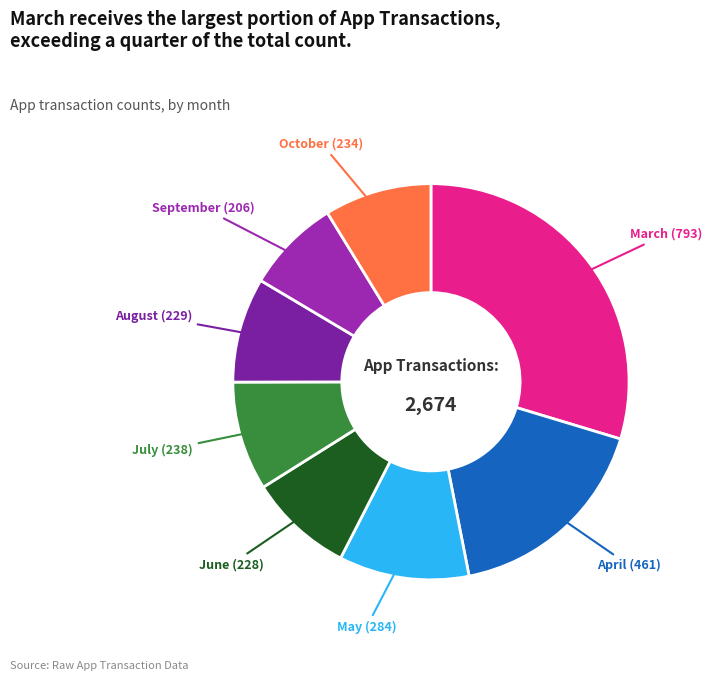

Does March account for over 50% of the chart?

No